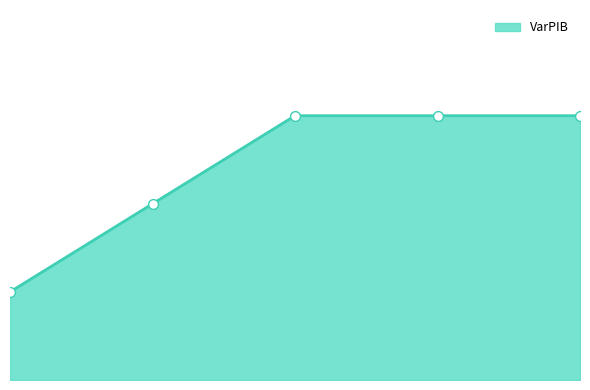

Is this an area chart (filled region under the line)?

Yes